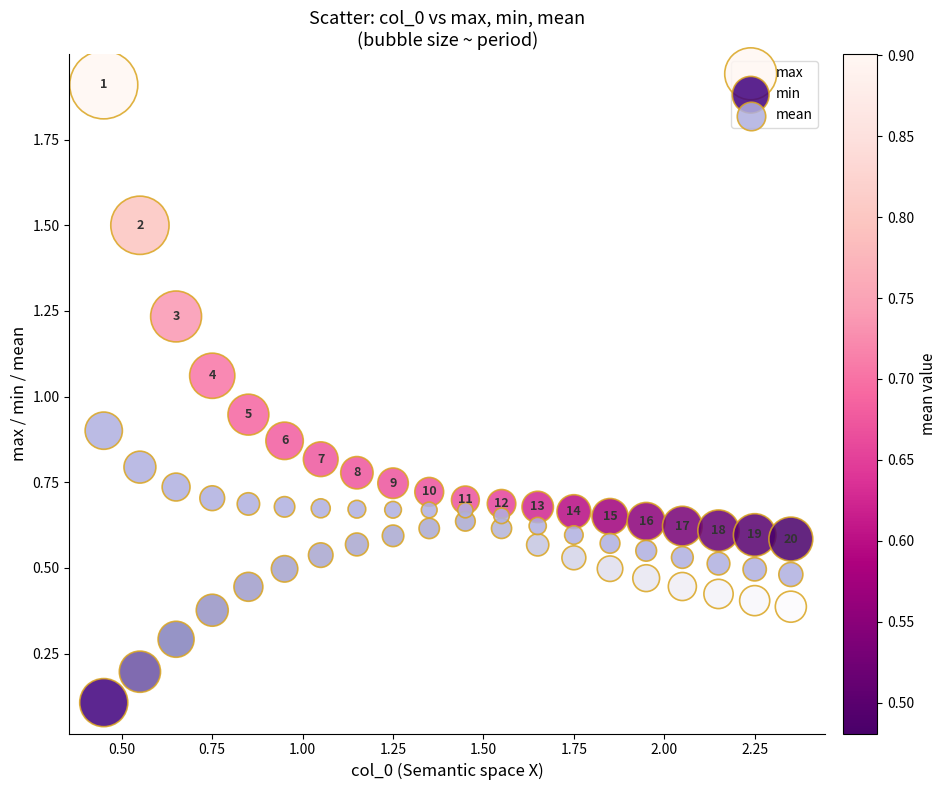

What are all the series names shown in the legend?

max, min, mean